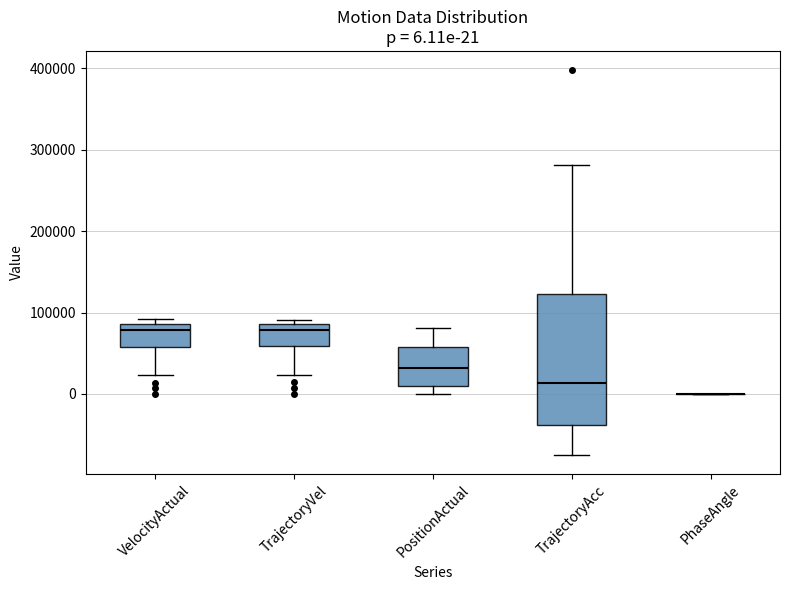

Comparing the boxes themselves (not the whiskers), which one is the tallest?

TrajectoryAcc